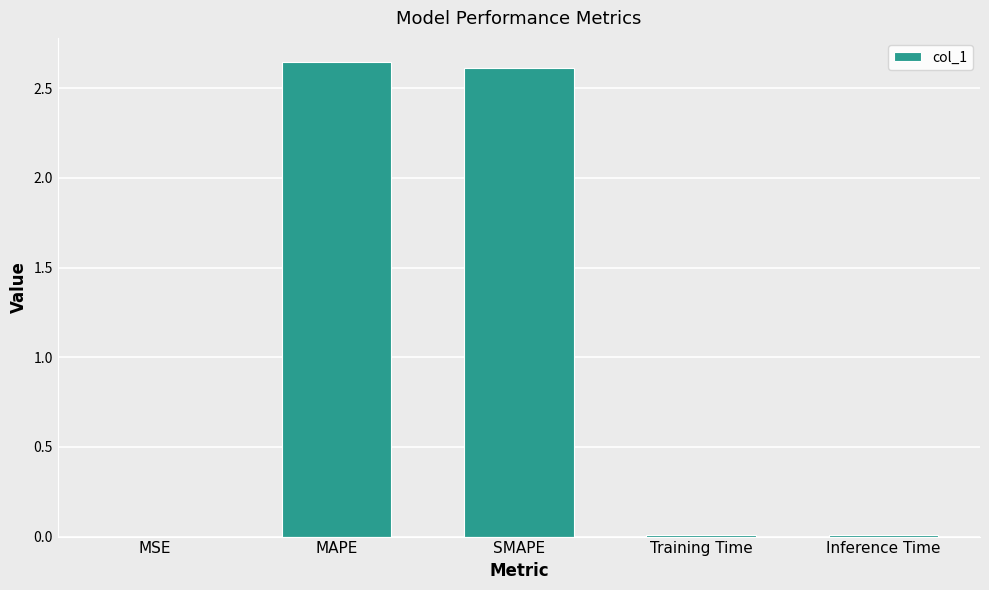

Are the bars horizontal?

No